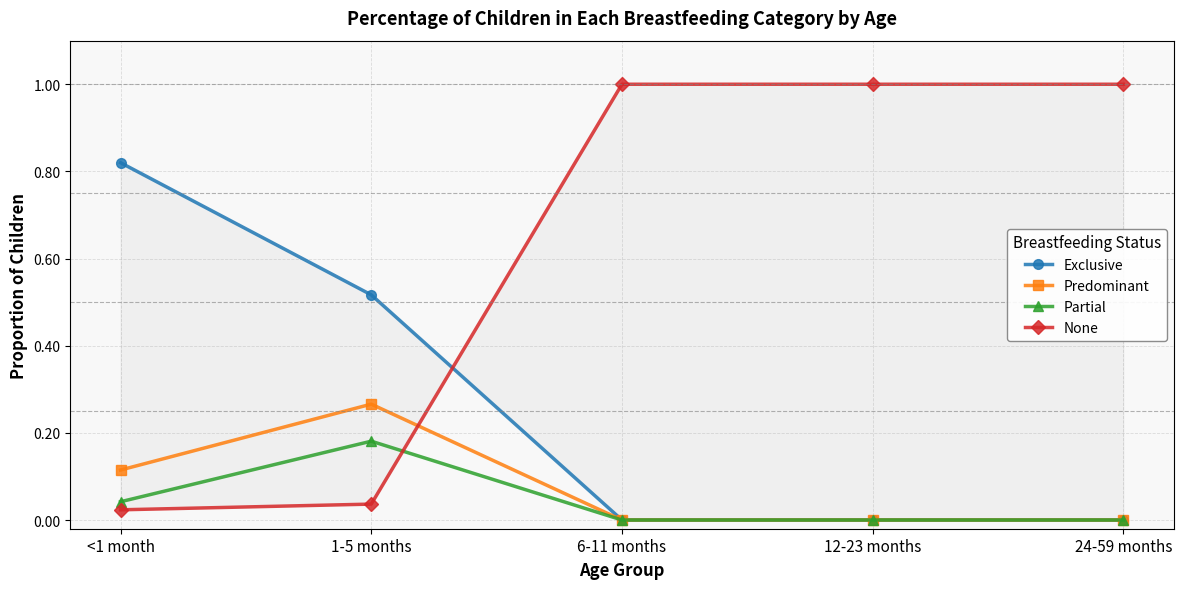

Which label corresponds to the largest value in the chart?

6-11 months